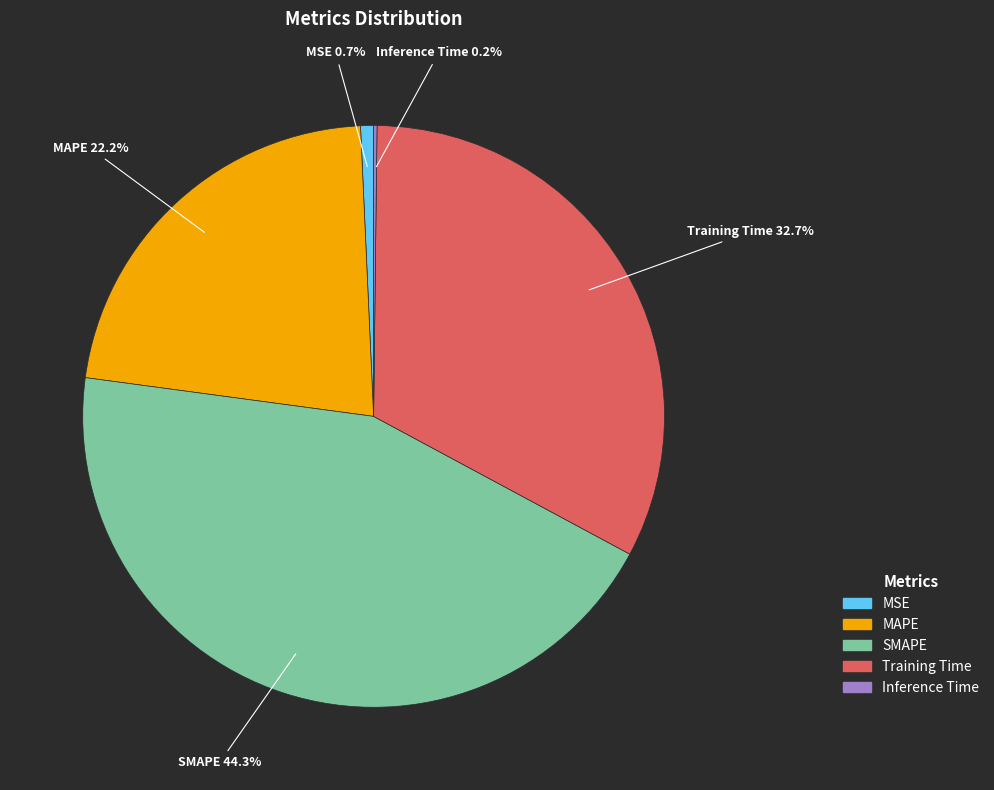

Which slice is the largest?

SMAPE